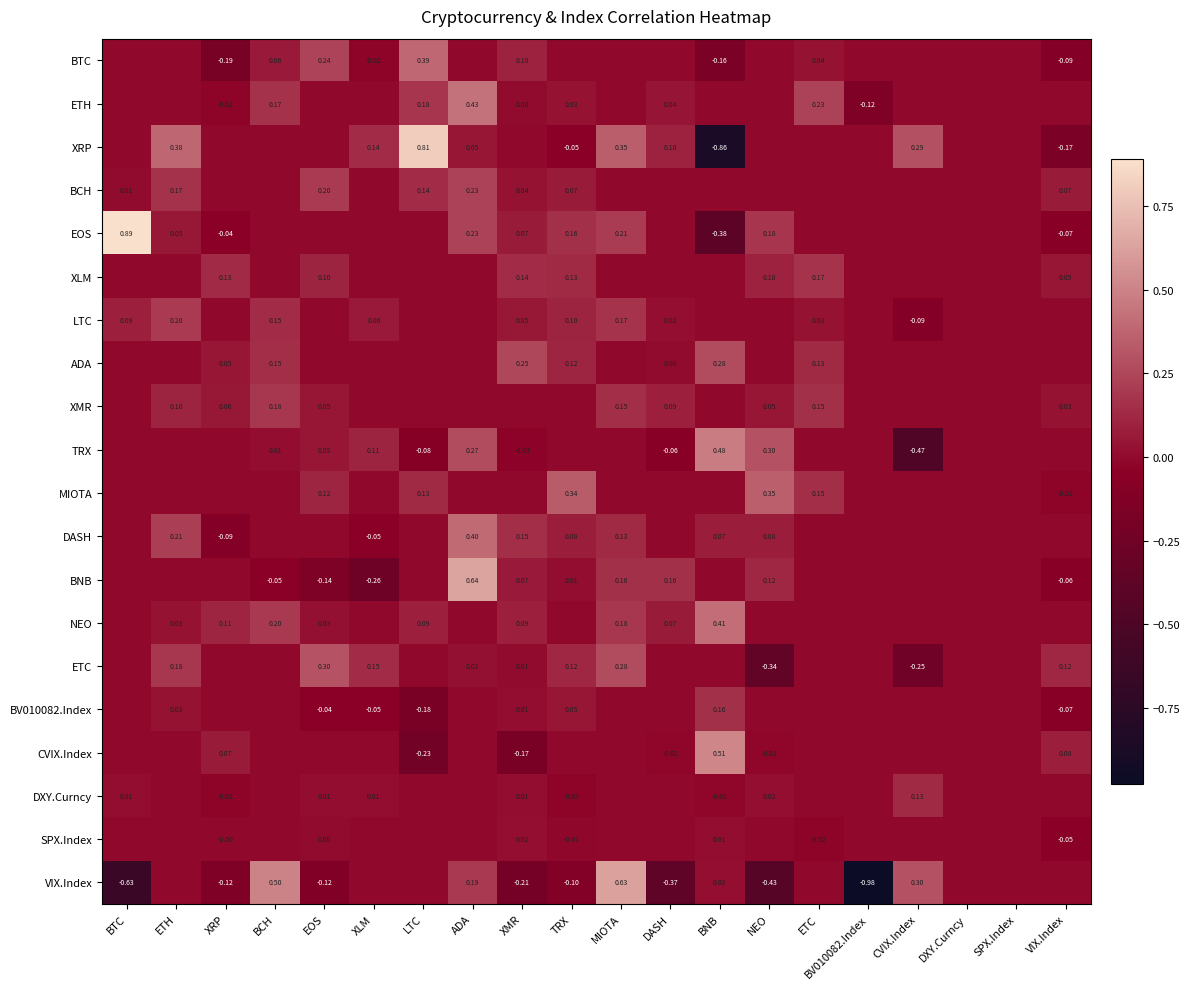

What is the spread (max minus min) of values at XLM?

0.4